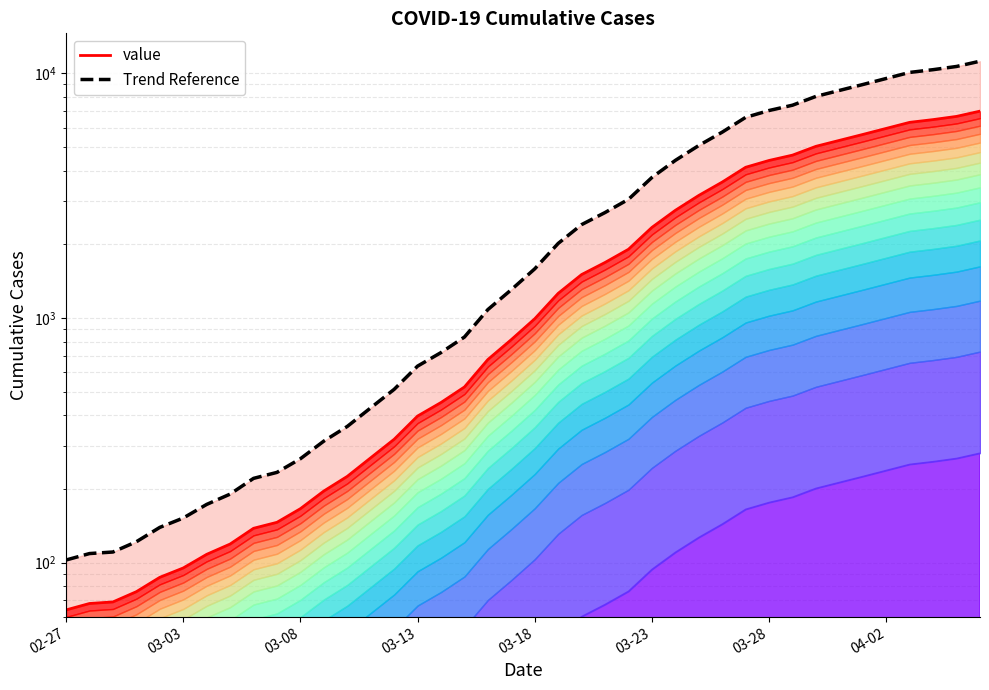

True or false: Trend Reference has a value of 781.1 at 23.

False